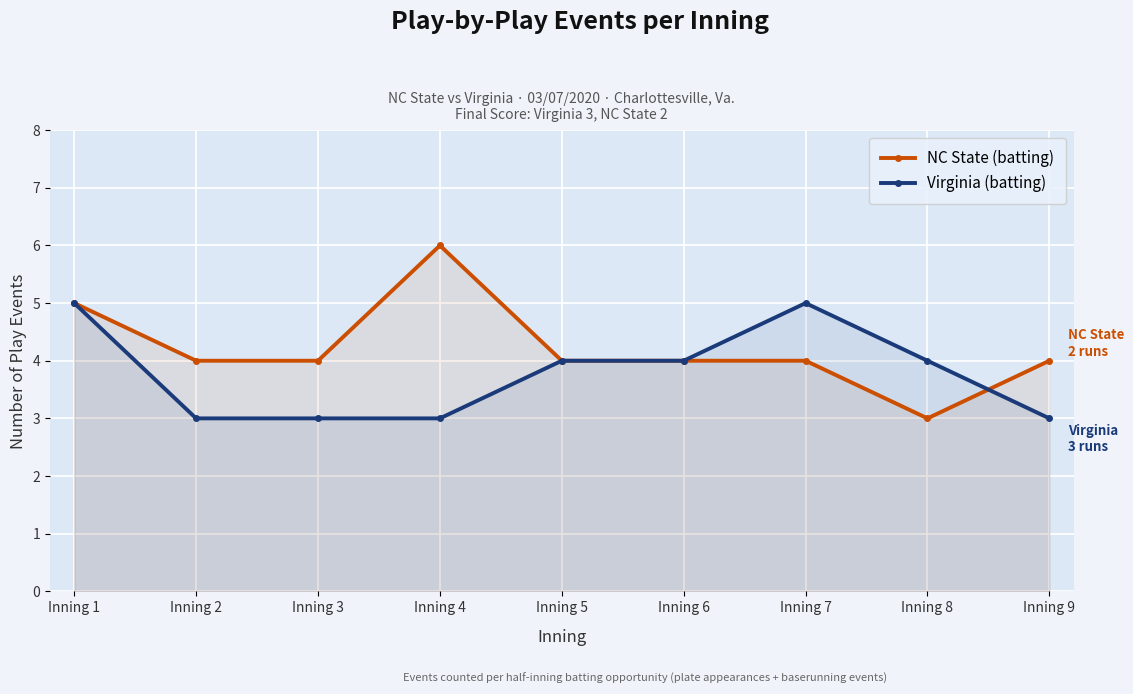

True or false: Virginia (batting) and NC State (batting) intersect in this chart.

True